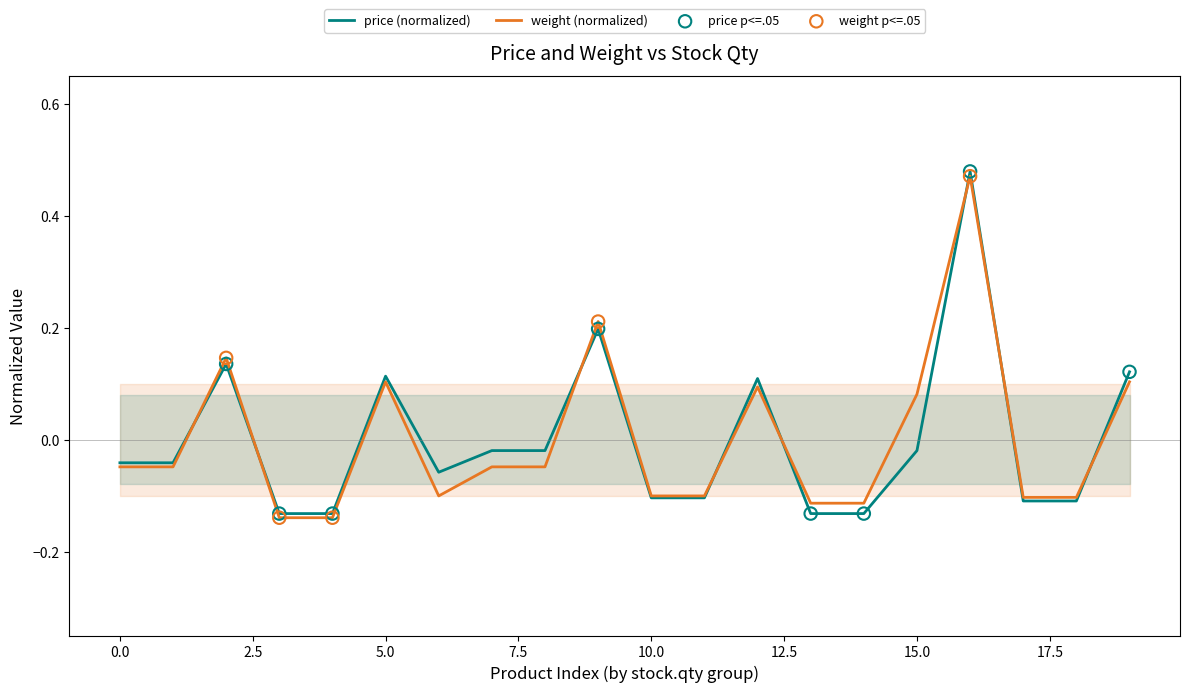

At how many categories does at least one series exceed 0?

7